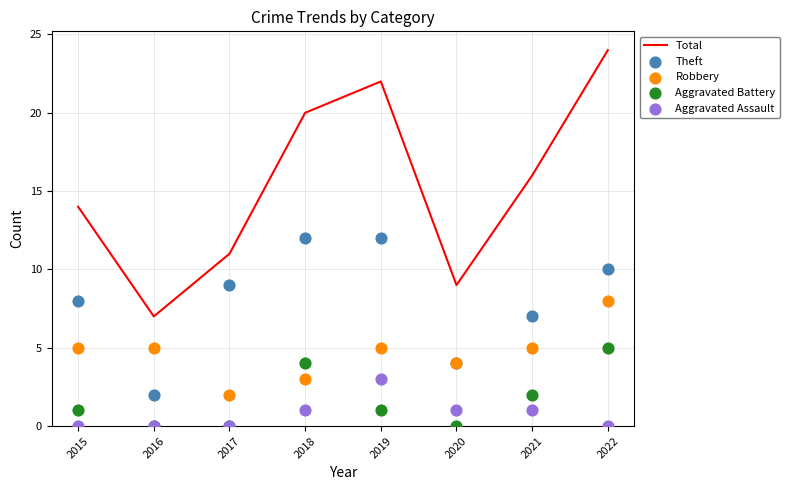

Which series has the largest total across all categories?

Total